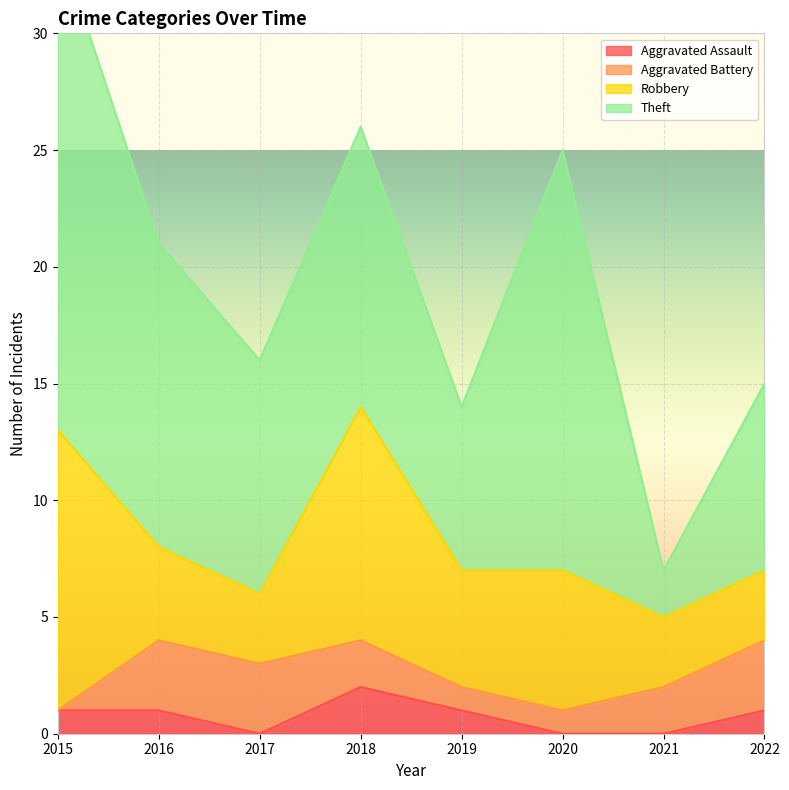

How many lines are shown in the chart?

4